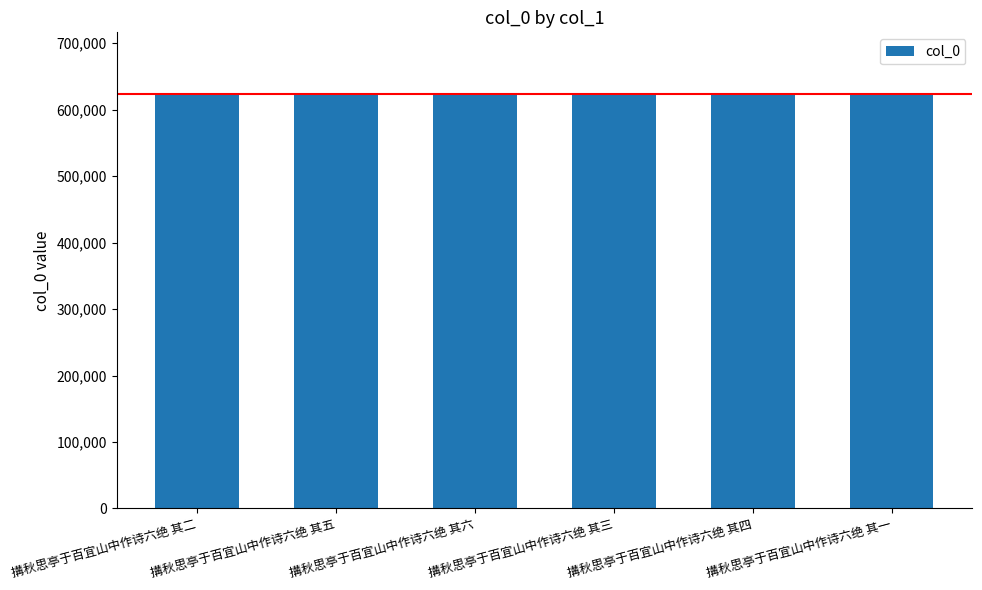

Is it true that the value at 搆秋思亭于百宜山中作诗六绝 其六 is 622909?

True